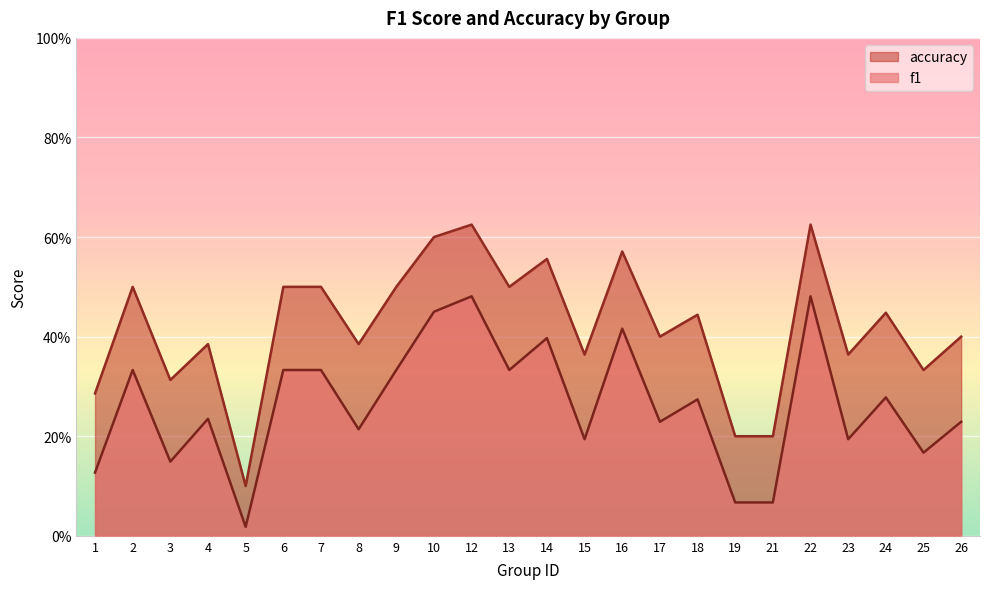

What are all the series names shown in the legend?

accuracy, f1